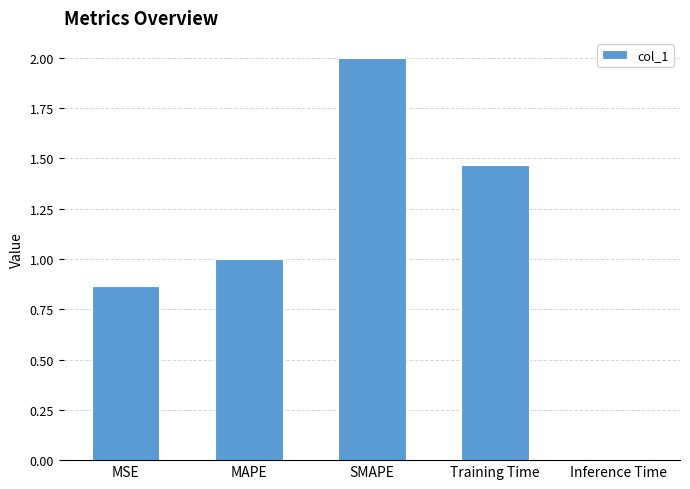

What is the difference between the values at SMAPE and MSE?

1.1